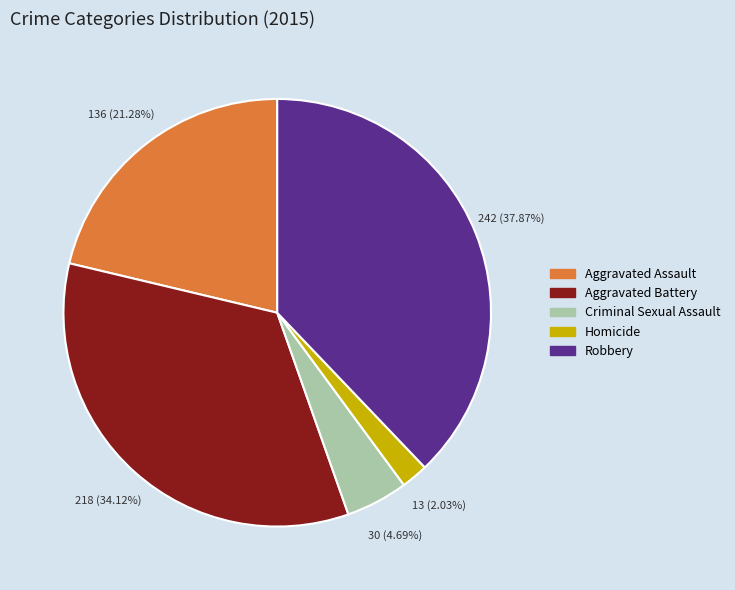

Do Homicide and Aggravated Assault together represent more than half of the pie?

No